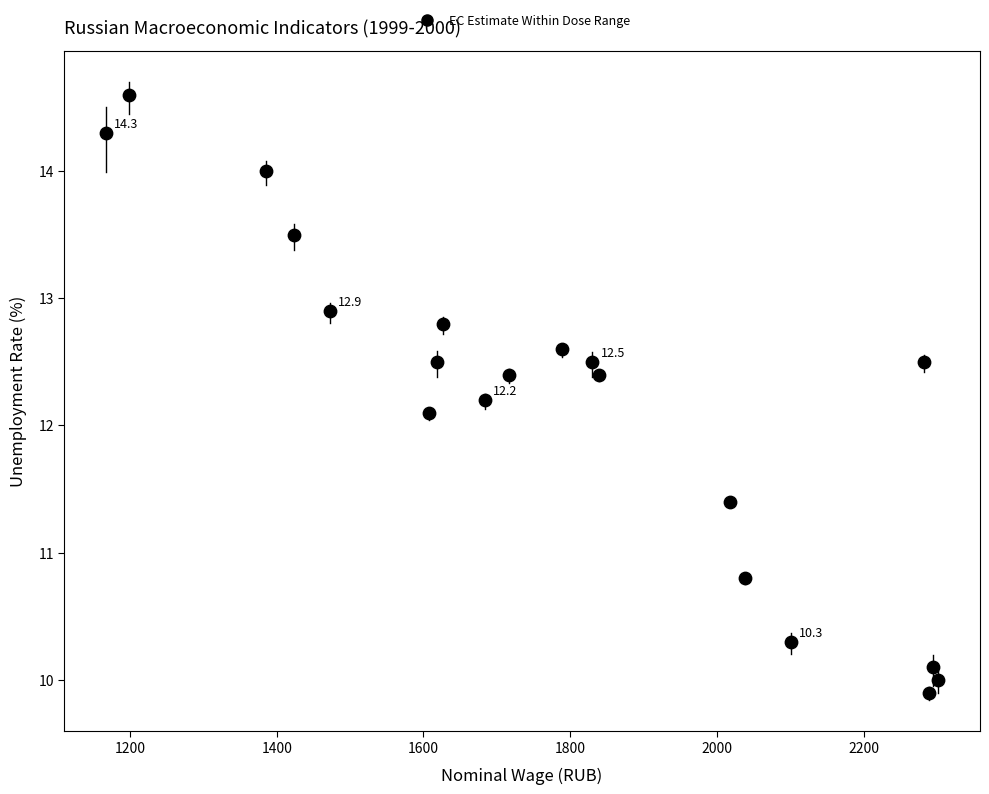

What is the range of Y values (max minus min)?

4.7